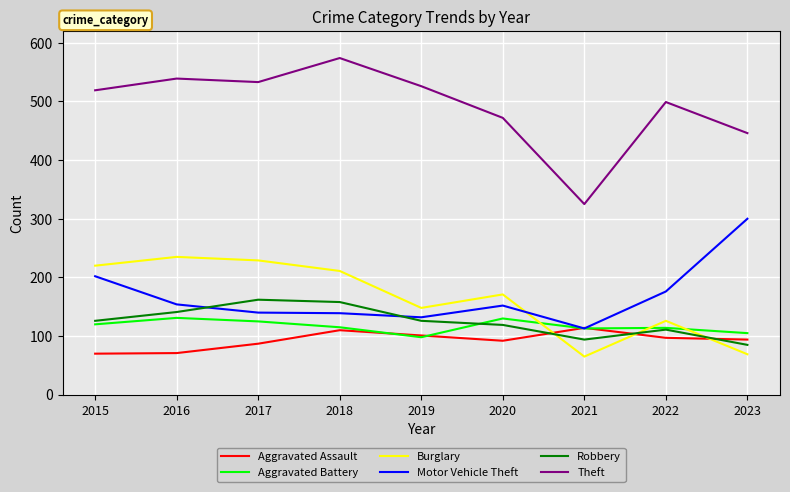

What is the sum of all Robbery values?

1122